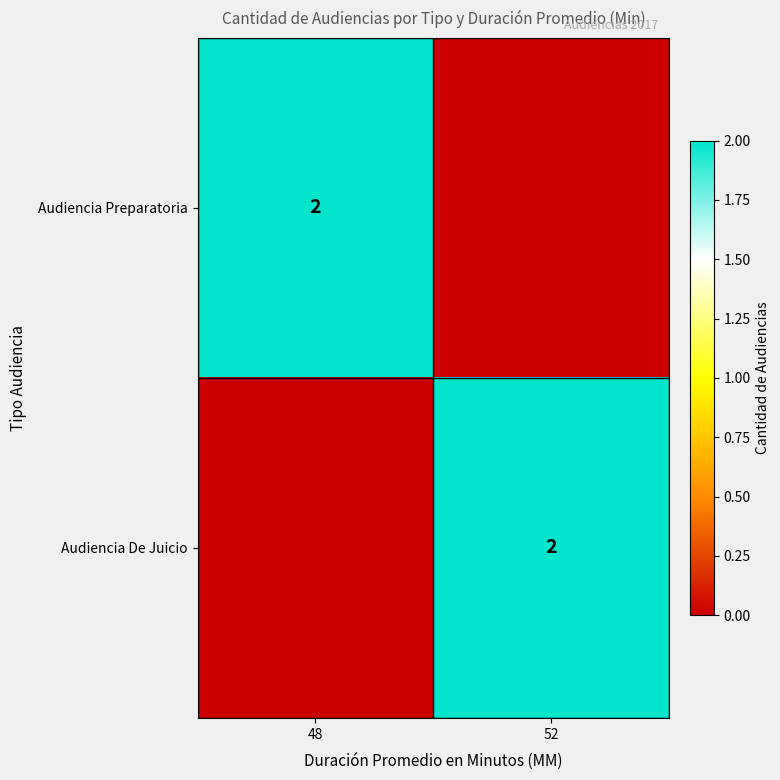

Is it true that Audiencia Preparatoria equals 3 at 48?

False